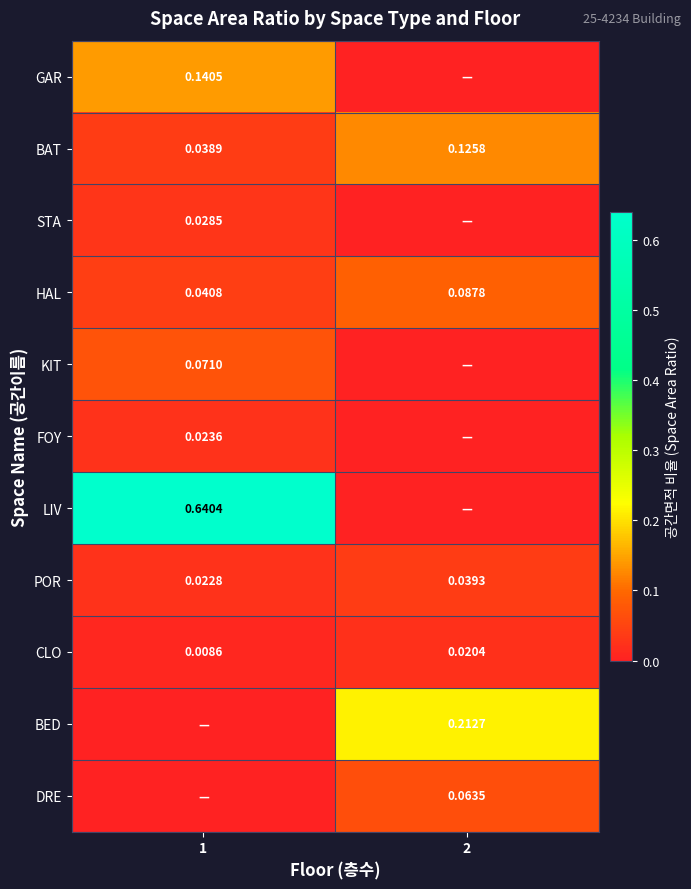

Which has a higher value, 2 or 1?

1